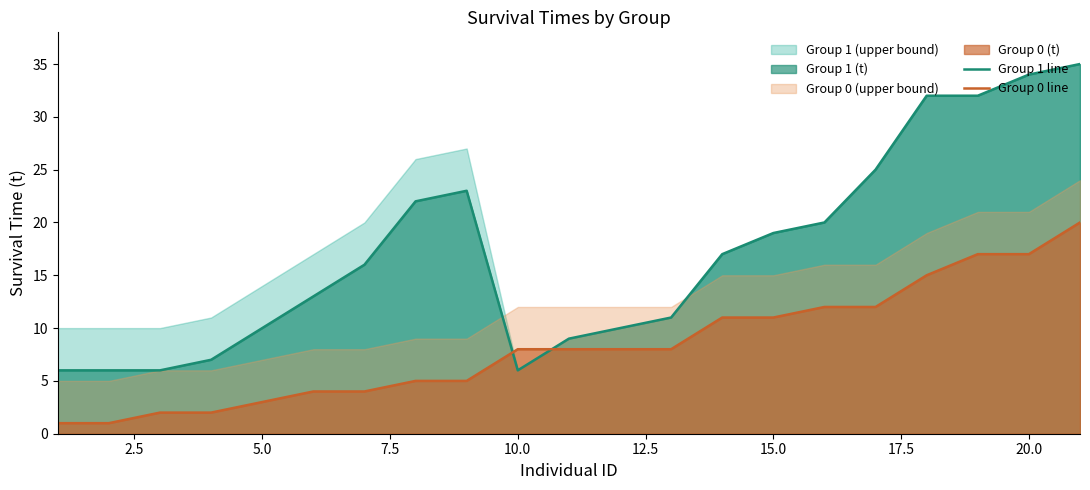

Reading left to right, extract all data points from this chart.

Group 1 line: 6	6	6	7	10	13	16	22	23	6	9	10	11	17	19	20	25	32	32	34	35
Group 0 line: 1	1	2	2	3	4	4	5	5	8	8	8	8	11	11	12	12	15	17	17	20